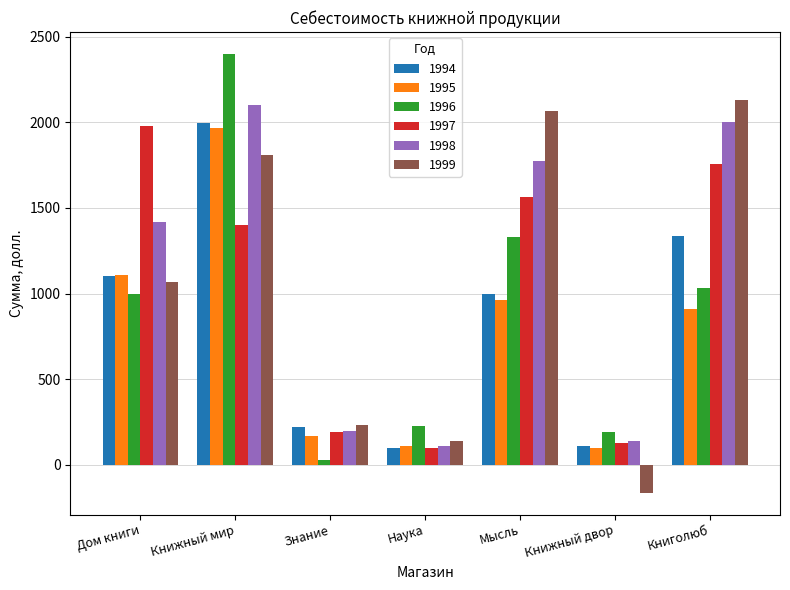

What is the maximum value shown in the chart?

2400.0